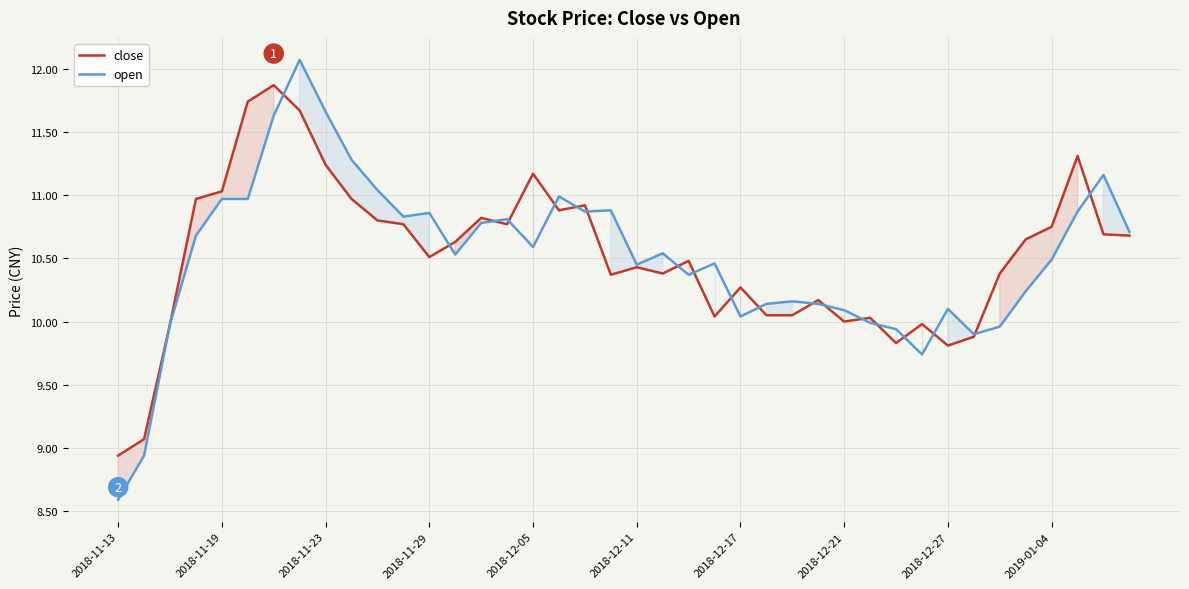

How many intersections are there between close and open?

19